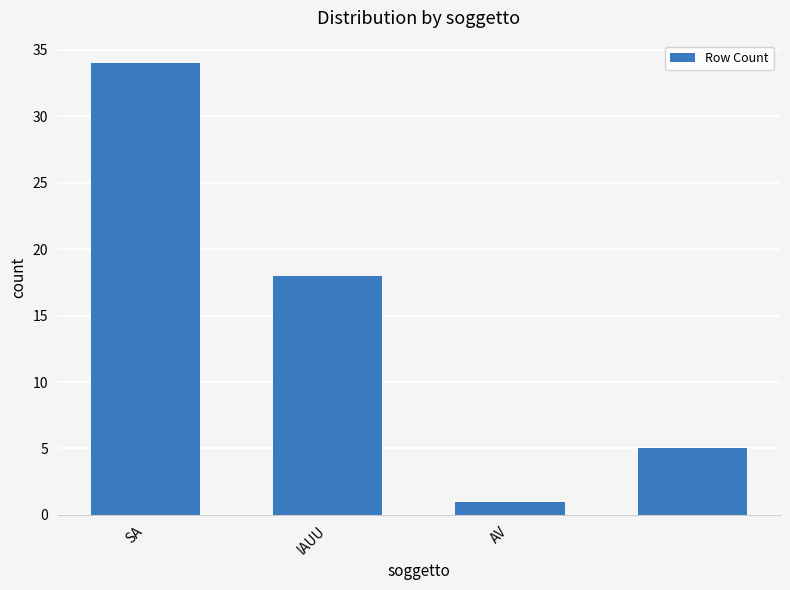

Reading left to right, what are all the values shown in this chart?

34	18	1	5